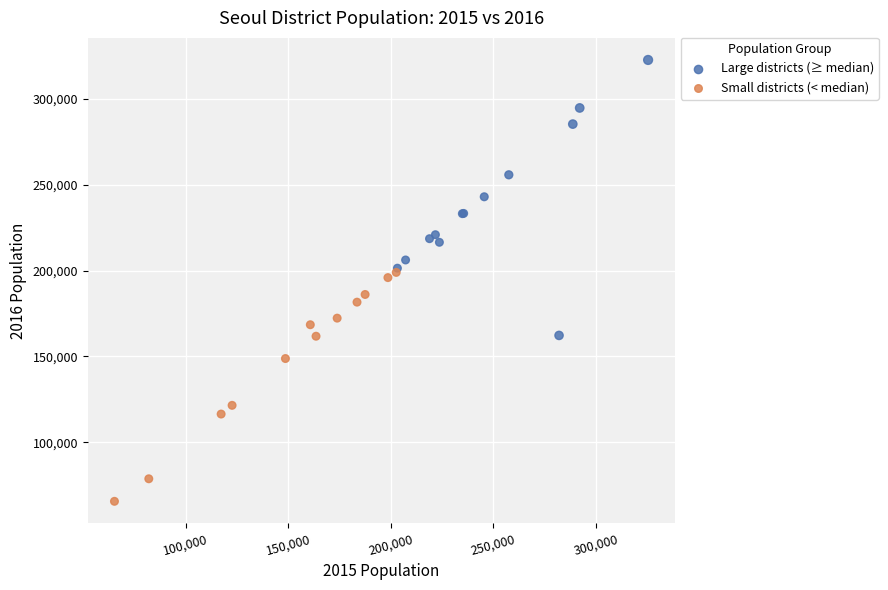

Which series has the largest Y range (max minus min)?

Large districts (≥ median)